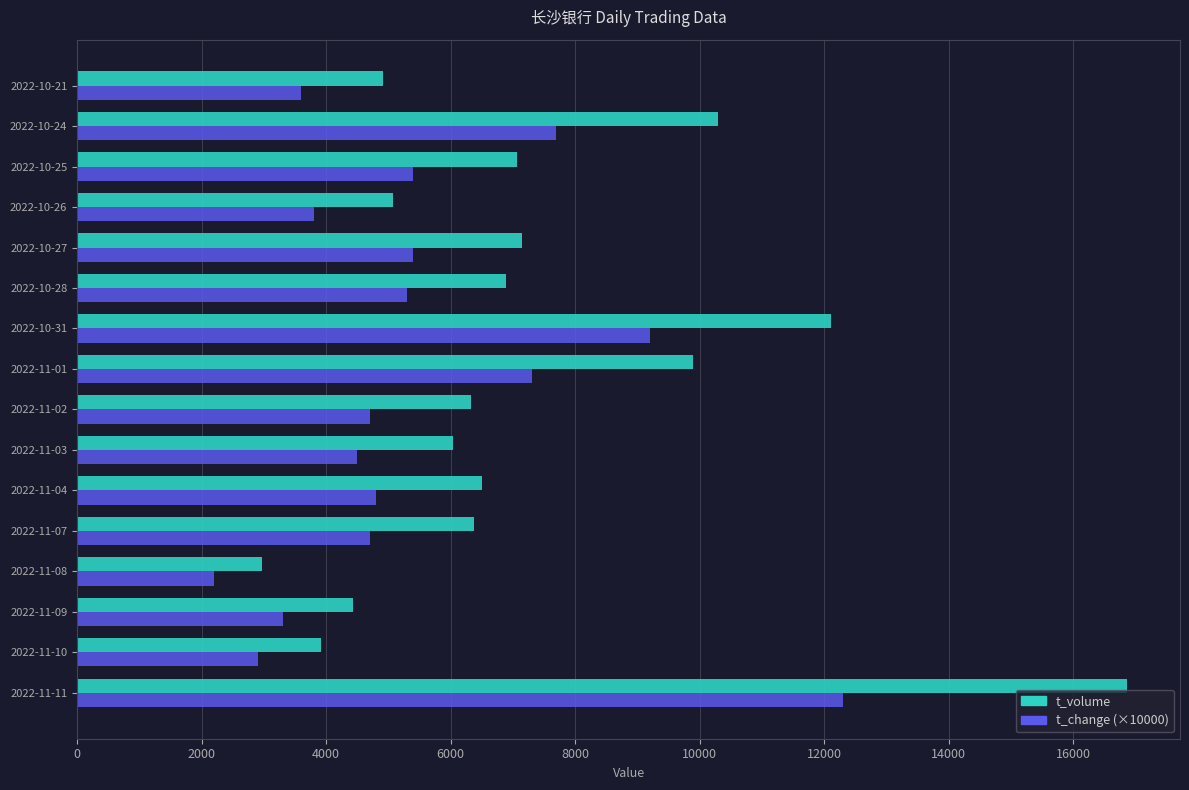

What is the difference between the second highest and minimum values in the t_change (×10000) series?

7000